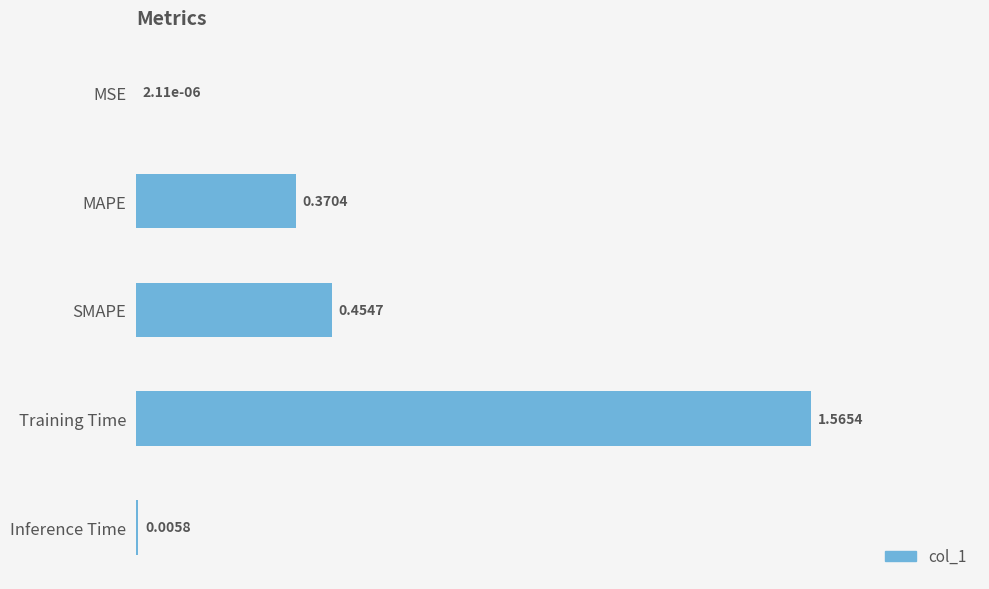

Which label corresponds to the largest value in the chart?

Training Time